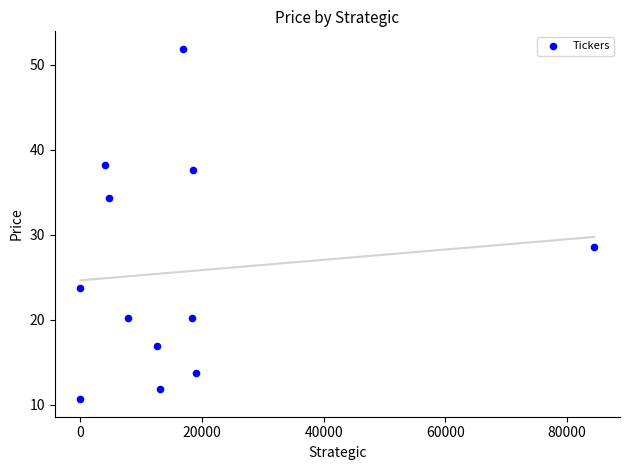

What Y value in the scatter plot is closest to 31?

28.5